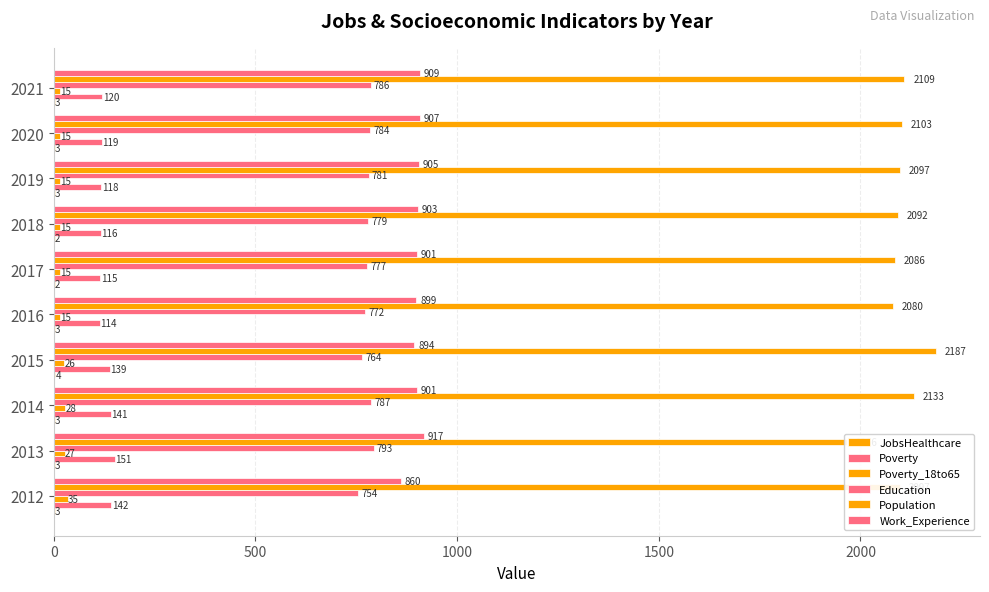

How many bars are there in each group?

6